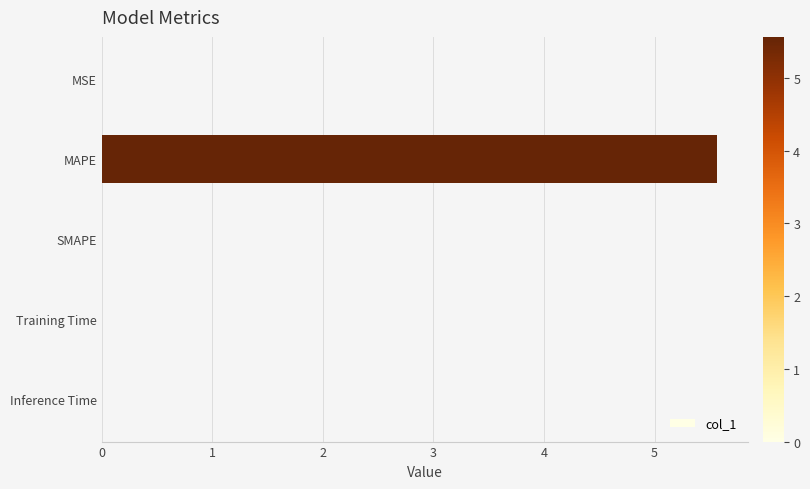

What is the sum of all values?

5.6